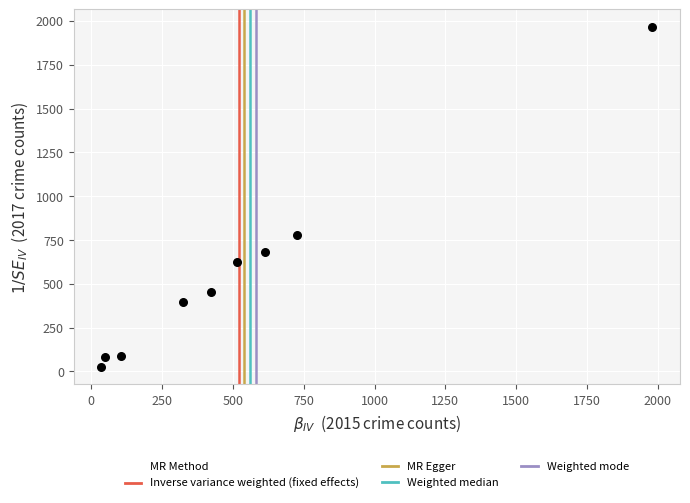

What Y value in the scatter plot is closest to 995?

780